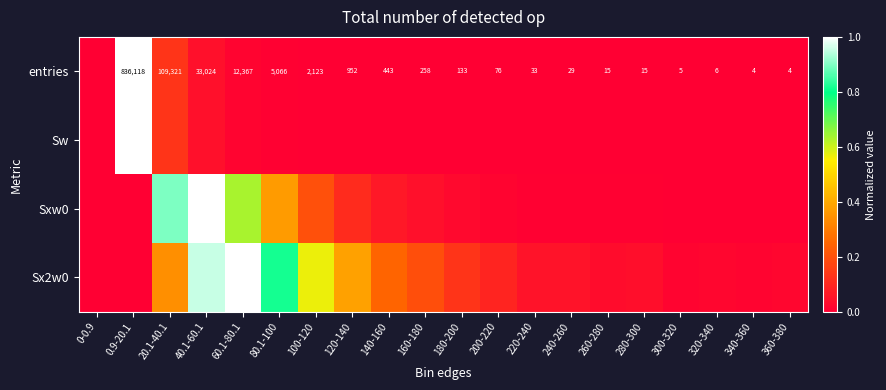

What is the difference between the maximum and minimum values in the Sx2w0 series?

1.0